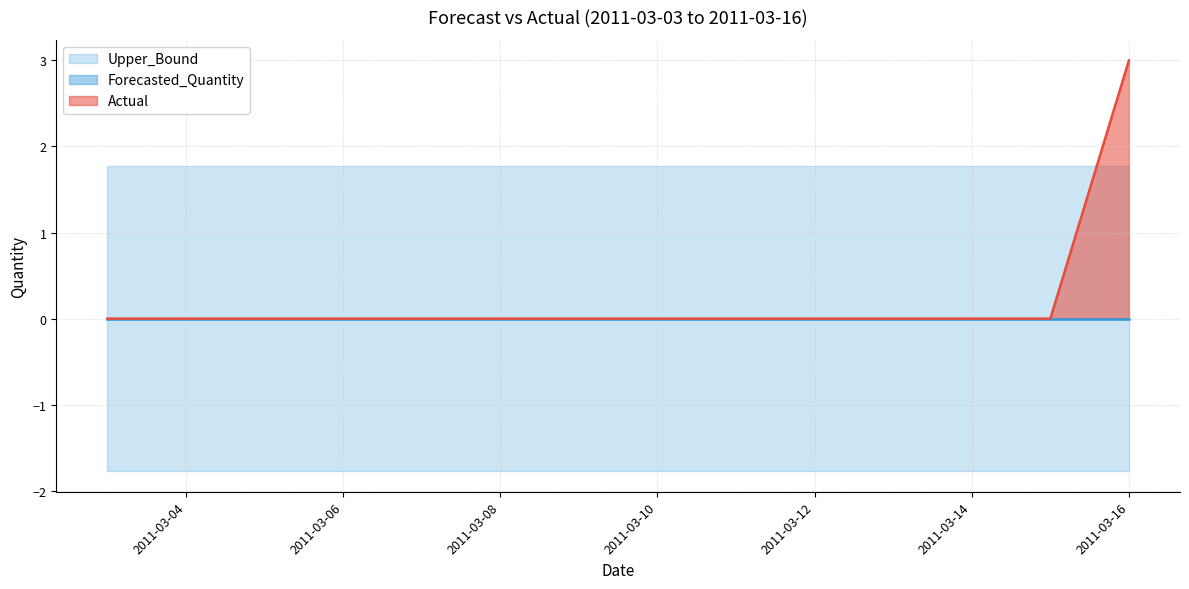

True or false: Upper_Bound and Forecasted_Quantity intersect in this chart.

False